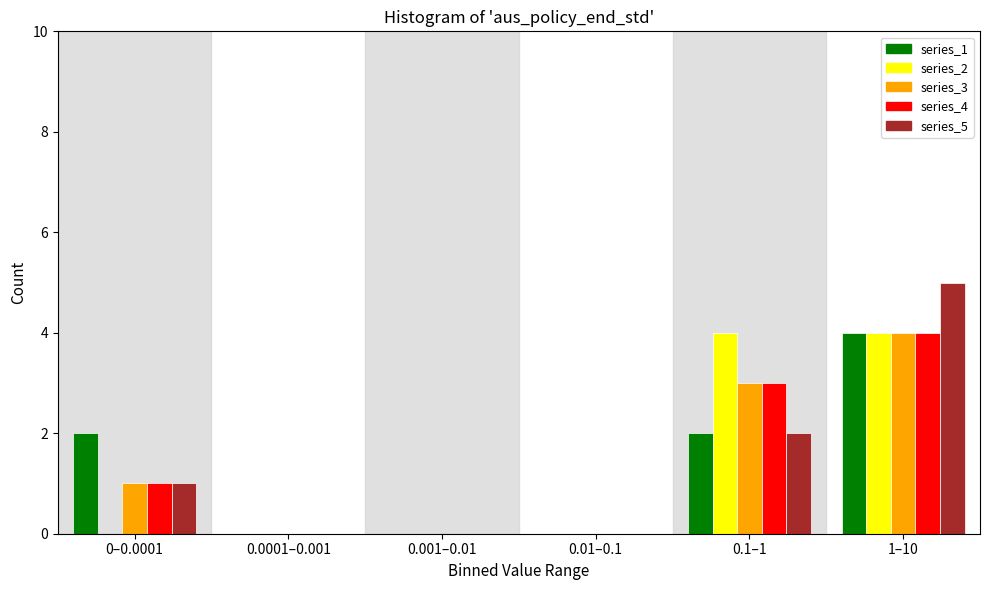

Reading right to left, what are all the values shown in this chart?

series_1: 1–10=4	0.1–1=2	0.01–0.1=0	0.001–0.01=0	0.0001–0.001=0	0–0.0001=2
series_2: 1–10=4	0.1–1=4	0.01–0.1=0	0.001–0.01=0	0.0001–0.001=0	0–0.0001=0
series_3: 1–10=4	0.1–1=3	0.01–0.1=0	0.001–0.01=0	0.0001–0.001=0	0–0.0001=1
series_4: 1–10=4	0.1–1=3	0.01–0.1=0	0.001–0.01=0	0.0001–0.001=0	0–0.0001=1
series_5: 1–10=5	0.1–1=2	0.01–0.1=0	0.001–0.01=0	0.0001–0.001=0	0–0.0001=1